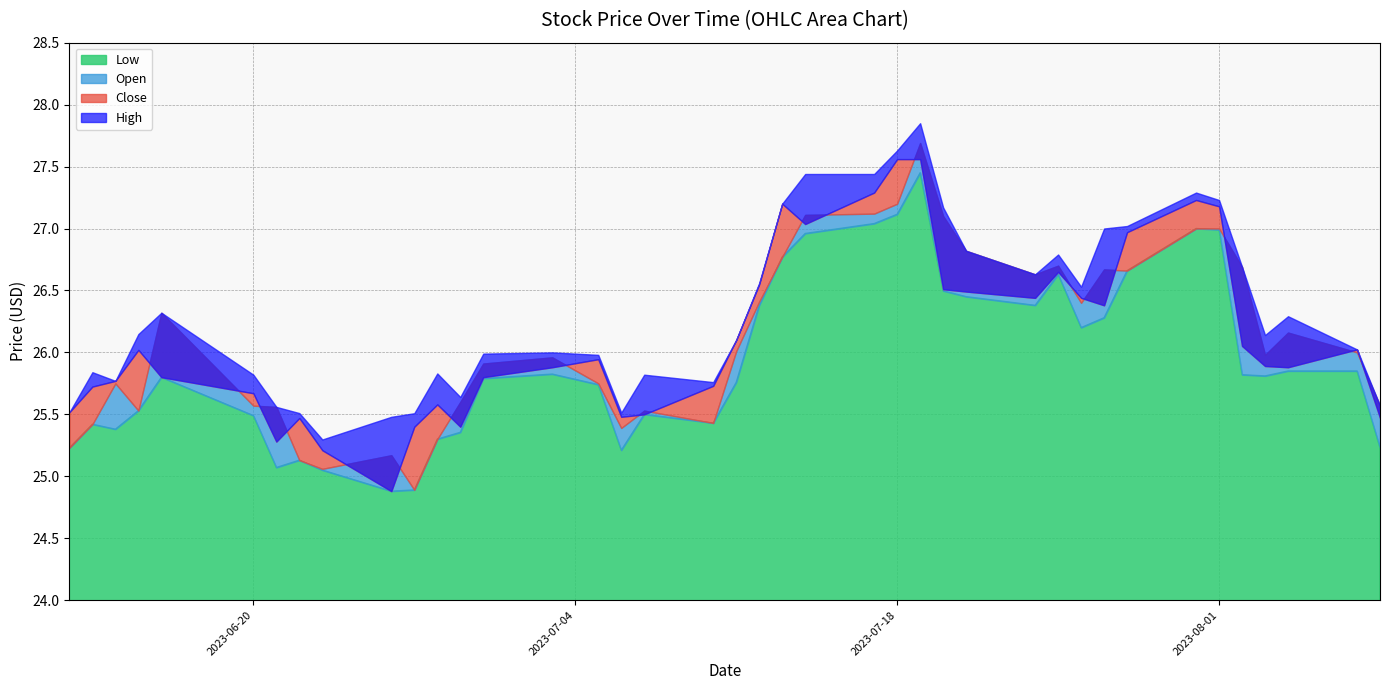

What is the smallest value displayed?

24.9